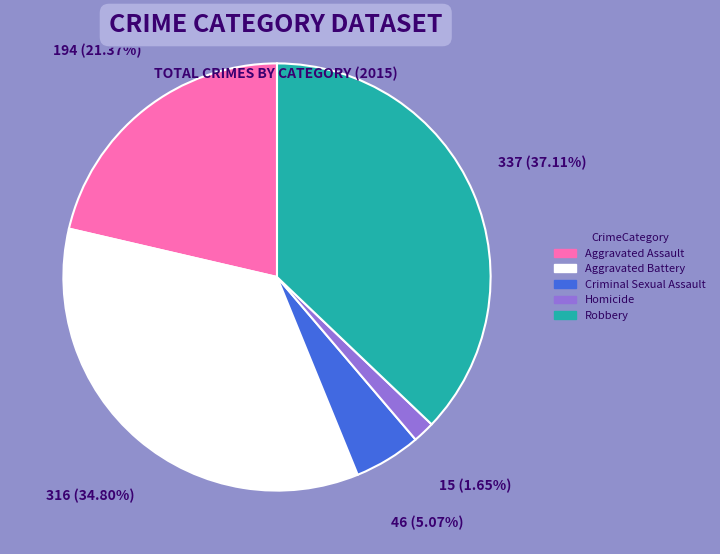

The Homicide slice represents 2% of the pie. True or false?

True